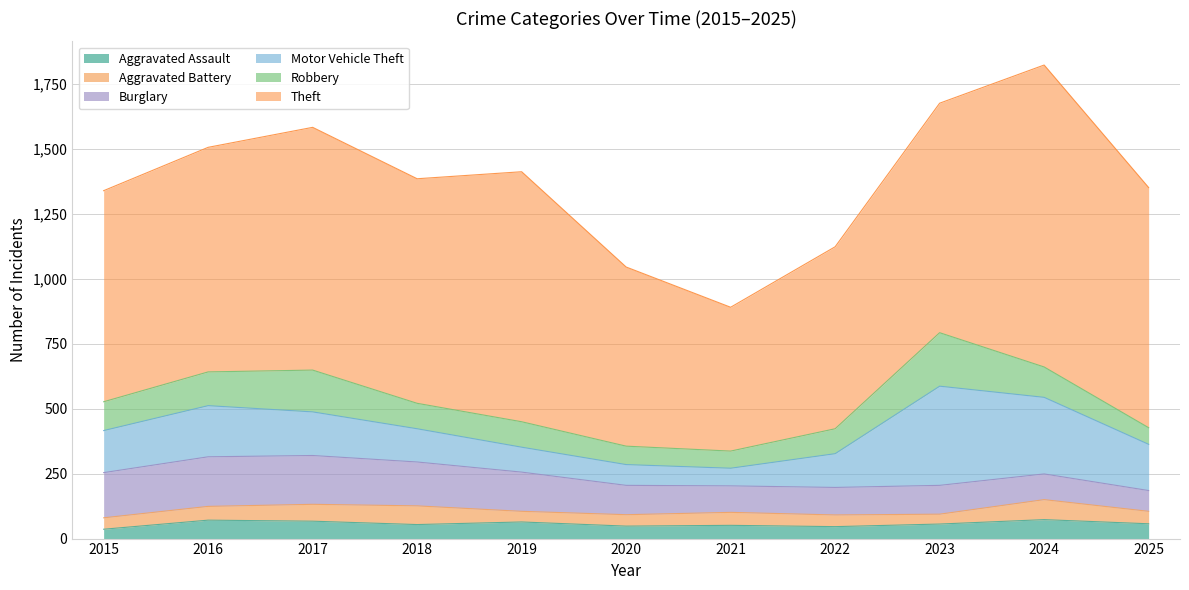

How many intersections are there between Motor Vehicle Theft and Robbery?

2